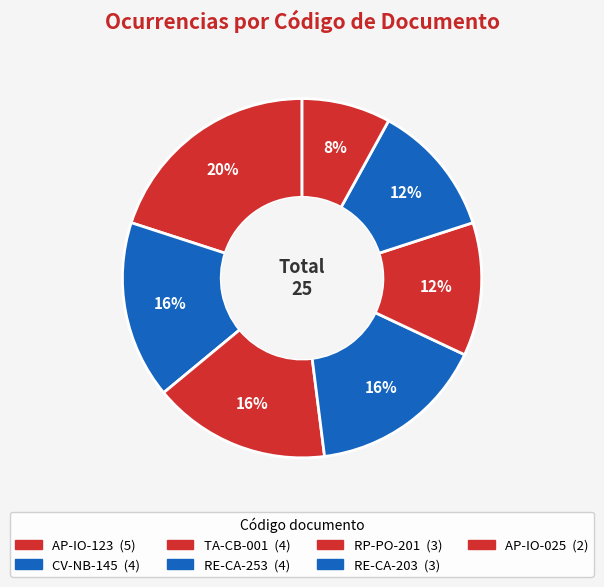

How many slices are in this pie chart?

7